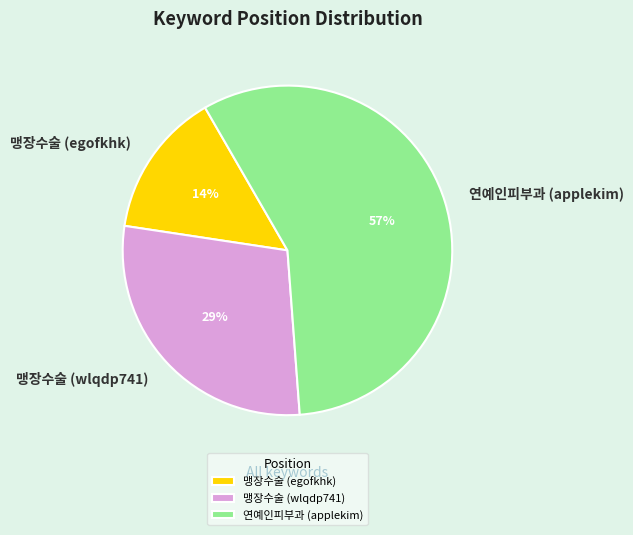

To the nearest percent, what is the average slice percentage?

33%